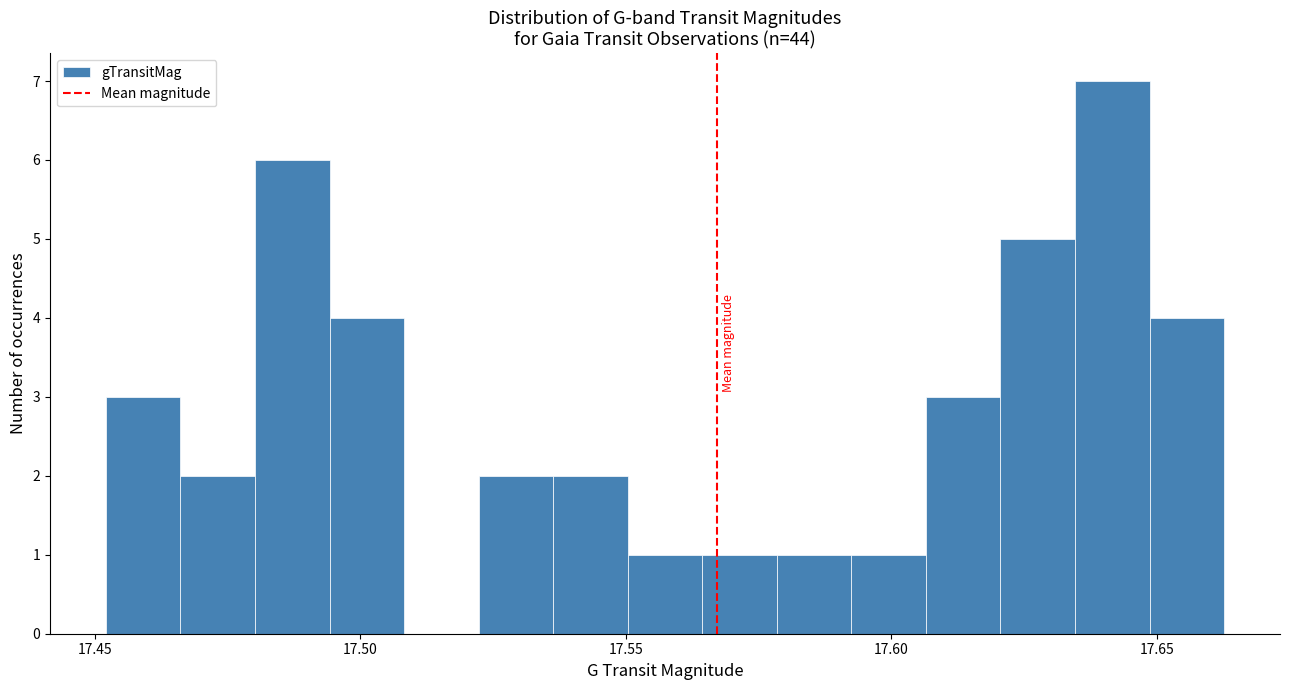

Read against the x-axis, roughly where is the centre of the tallest bar?

17.640